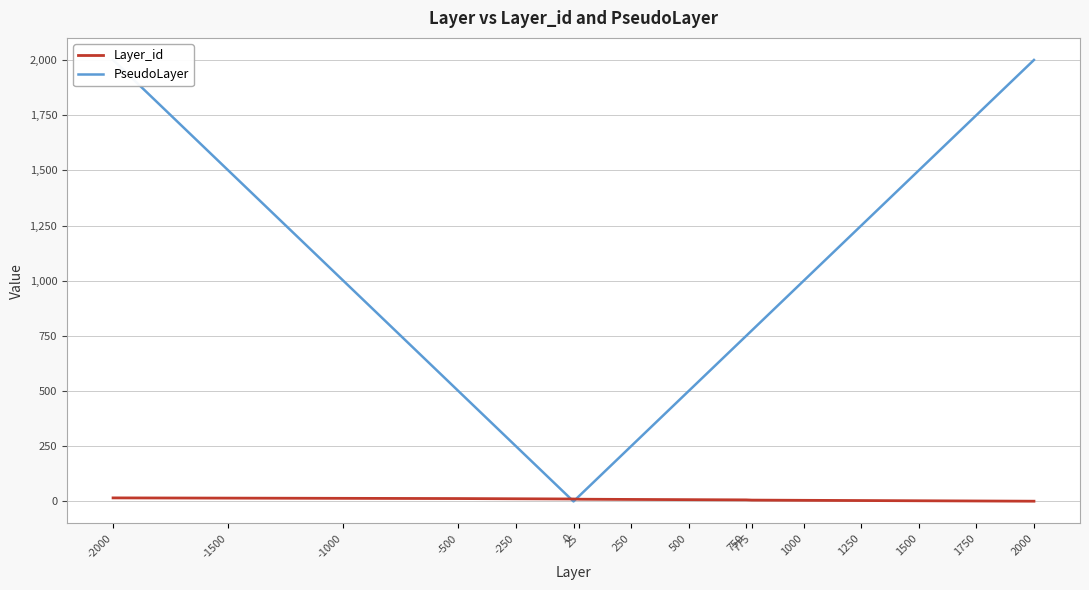

What is the approximate value of Layer_id at 25, to the nearest 5?

10